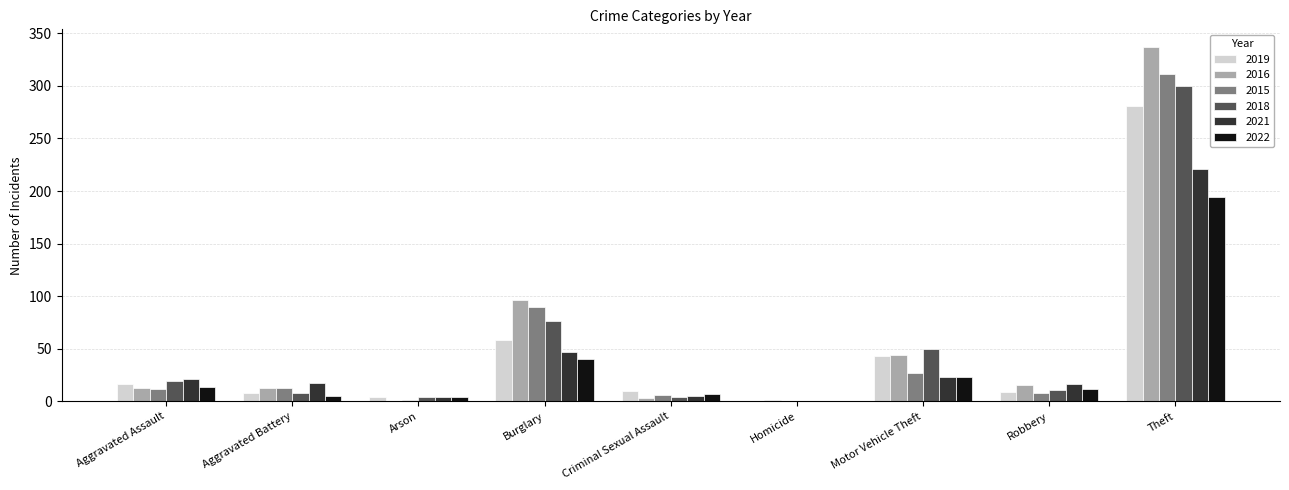

The value of 2021 at Homicide is 78. True or false?

False